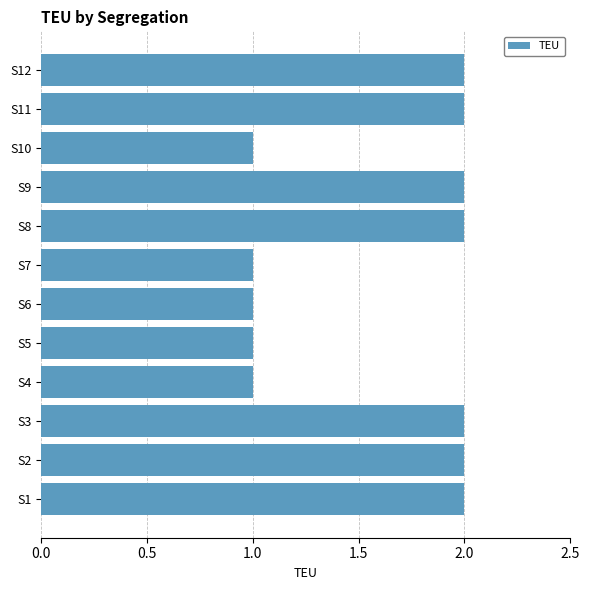

Does the chart contain any negative values?

No